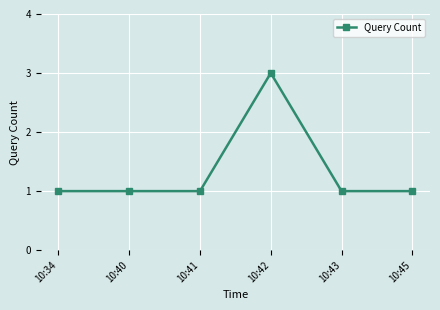

Reading left to right, list all the values displayed in this chart.

10:34=1	10:40=1	10:41=1	10:42=3	10:43=1	10:45=1